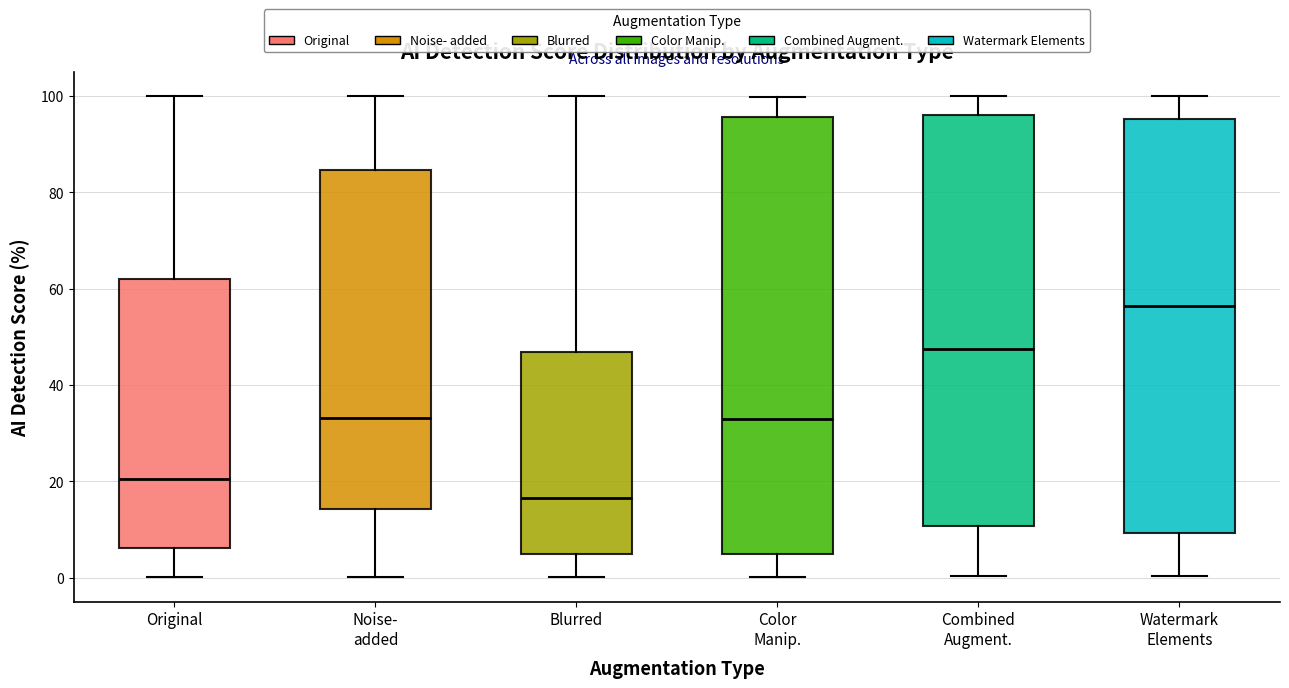

Comparing the boxes themselves (not the whiskers), which one is the tallest?

Color Manip.